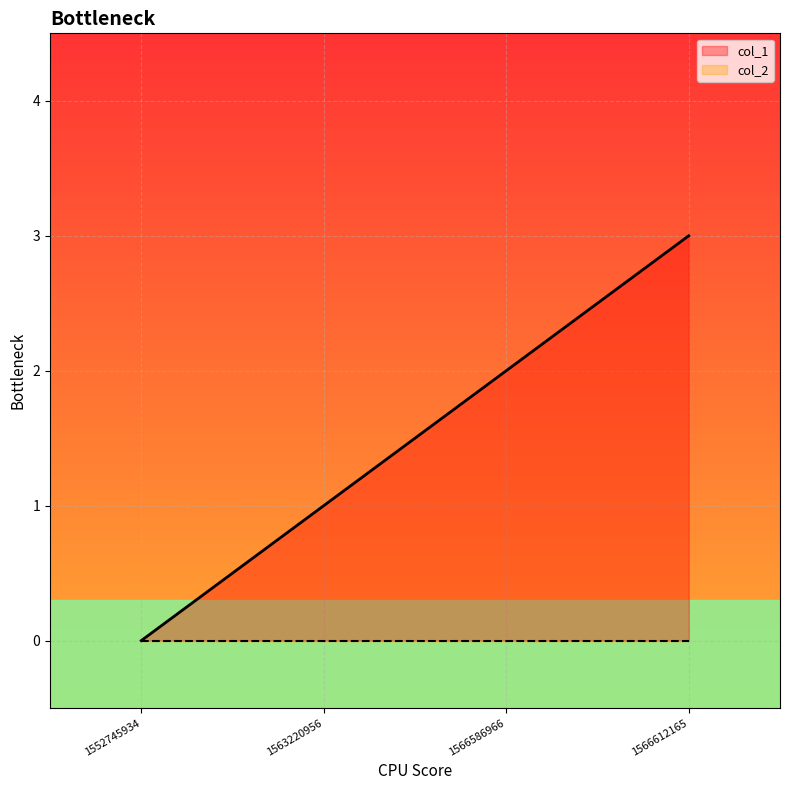

Reading right to left, what are all the values shown in this chart?

3	2	1	0